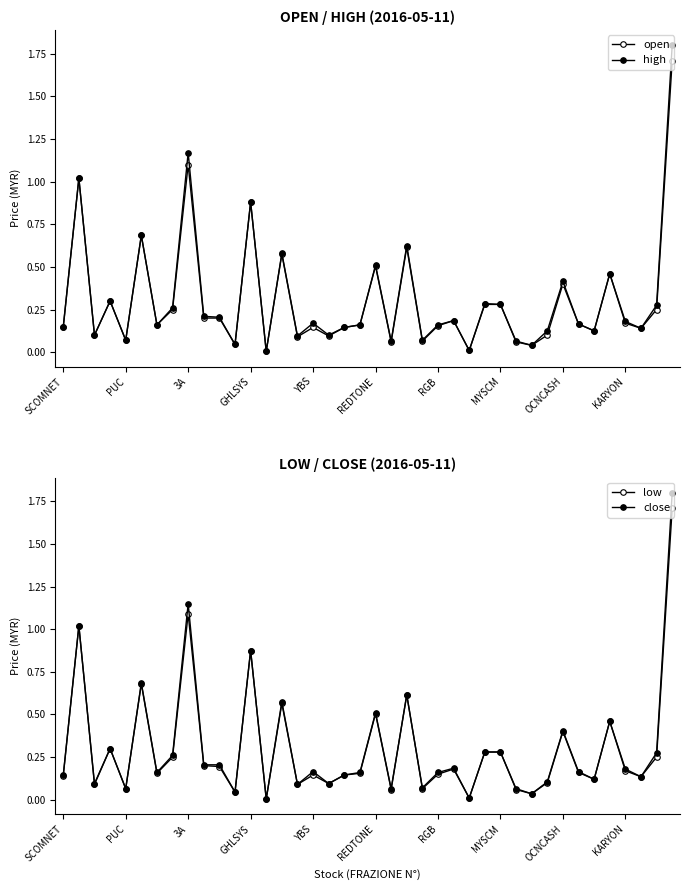

At how many categories does at least one series exceed 0?

40